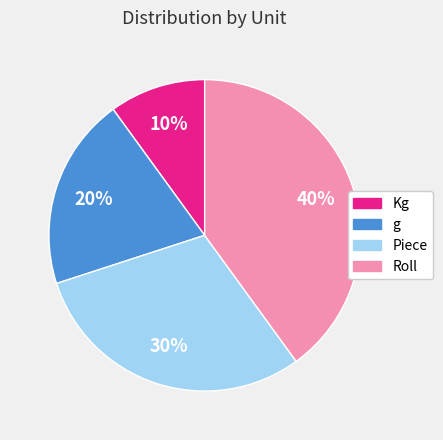

To the nearest percent, what percentage of the pie is Piece?

30%